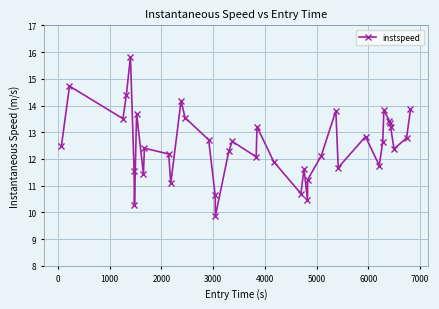

What is the value of the 14th point from the left?

13.5